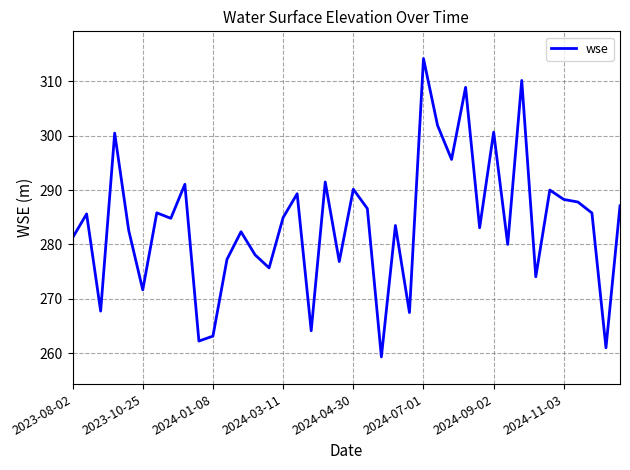

What is the maximum value shown in the chart?

314.2